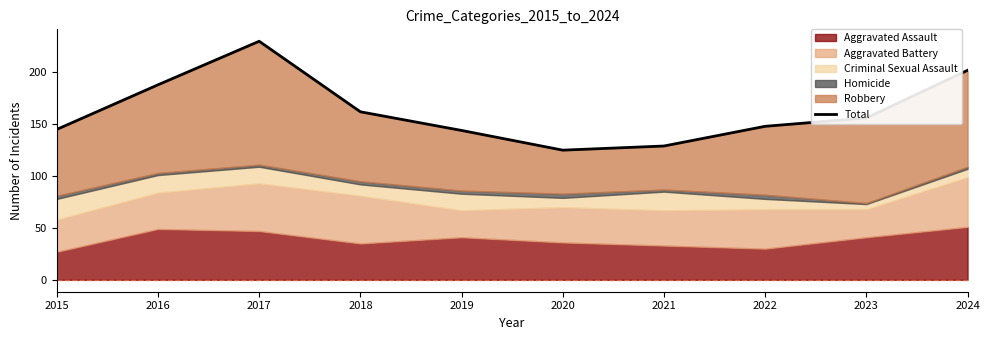

At which label does the data first exceed 156?

2016